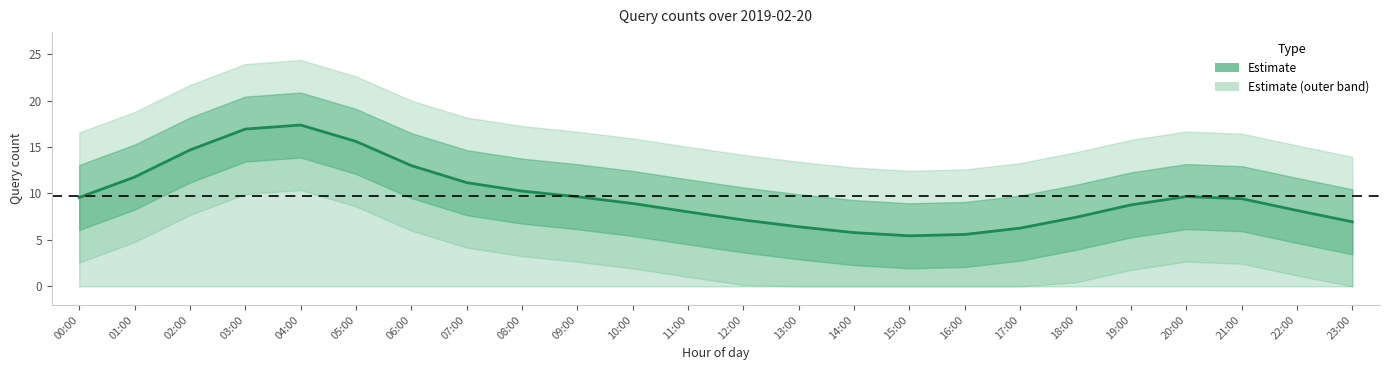

Reading left to right, what are all the values shown in this chart?

00:00=9.6	01:00=11.8	02:00=14.7	03:00=16.9	04:00=17.4	05:00=15.6	06:00=13.0	07:00=11.2	08:00=10.3	09:00=9.7	10:00=8.9	11:00=8.0	12:00=7.1	13:00=6.4	14:00=5.8	15:00=5.4	16:00=5.6	17:00=6.3	18:00=7.4	19:00=8.8	20:00=9.7	21:00=9.4	22:00=8.2	23:00=6.9